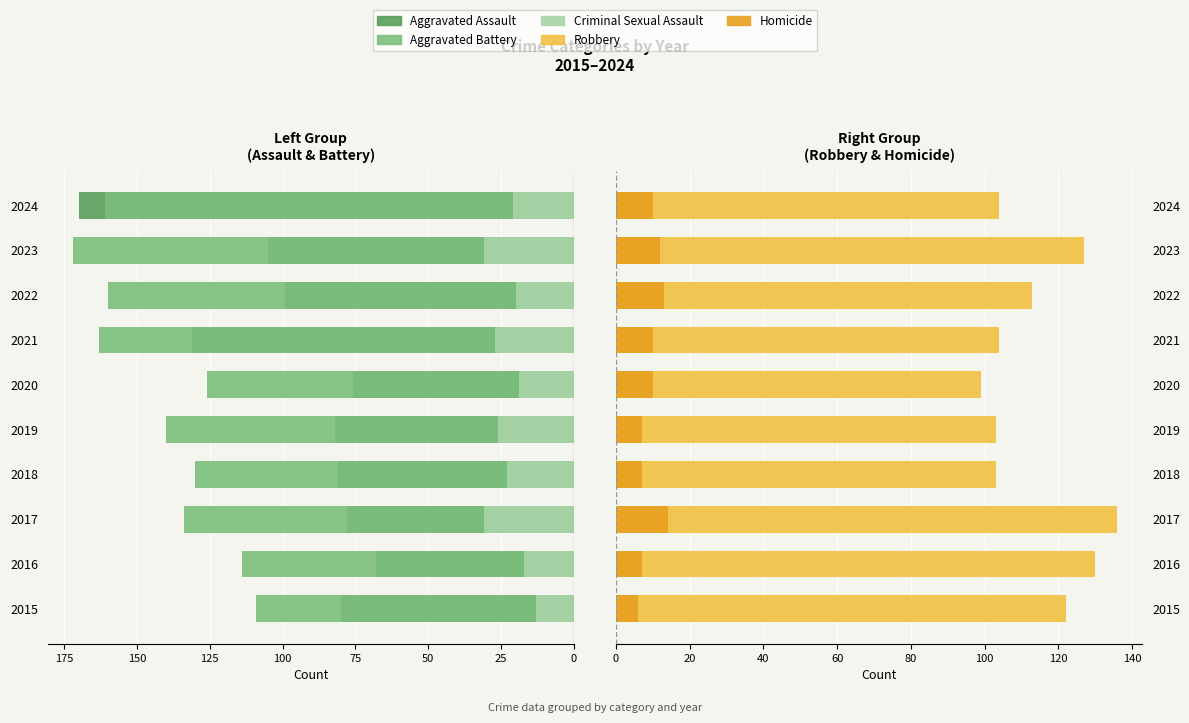

How many values in the Homicide series exceed 10?

3